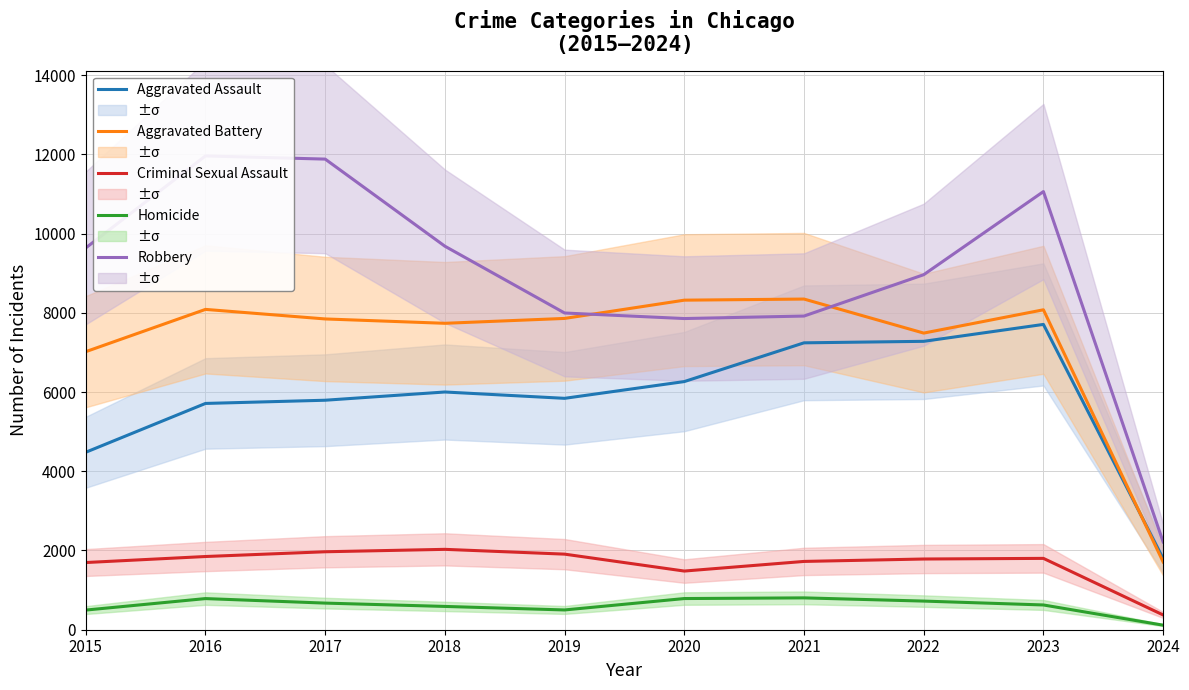

Reading left to right, extract all data points from this chart.

Aggravated Assault: 4480	5712	5793	6001	5841	6264	7242	7280	7707	1797
Aggravated Battery: 7019	8086	7845	7735	7858	8319	8347	7488	8076	1711
Criminal Sexual Assault: 1696	1848	1968	2029	1908	1481	1724	1785	1801	373
Homicide: 496	786	672	588	499	787	804	723	625	115
Robbery: 9638	11960	11880	9681	7995	7855	7918	8962	11060	2217